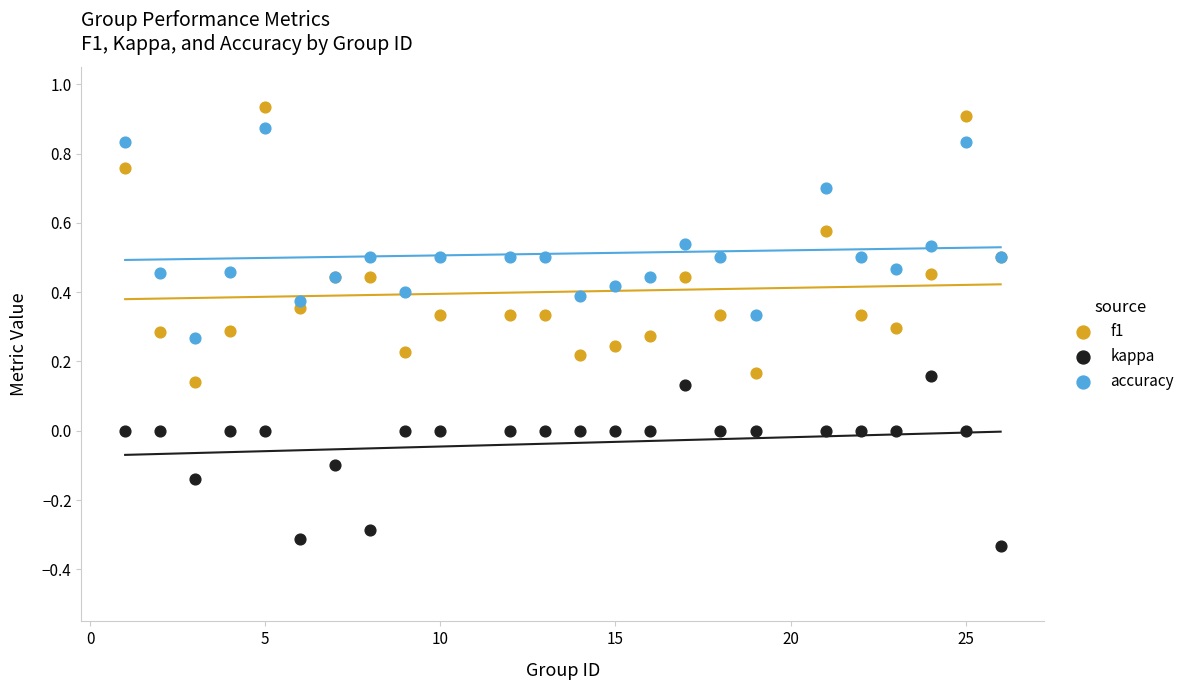

Which series reaches the maximum Y coordinate?

f1